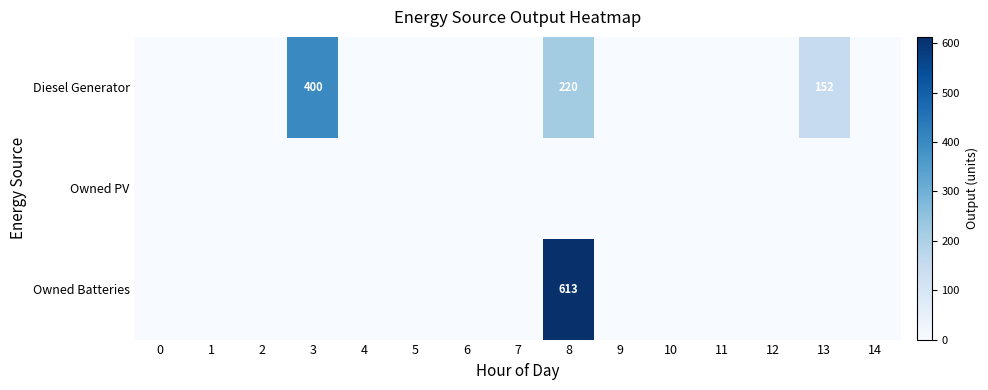

True or false: Diesel Generator has a value of 139 at 8.

False